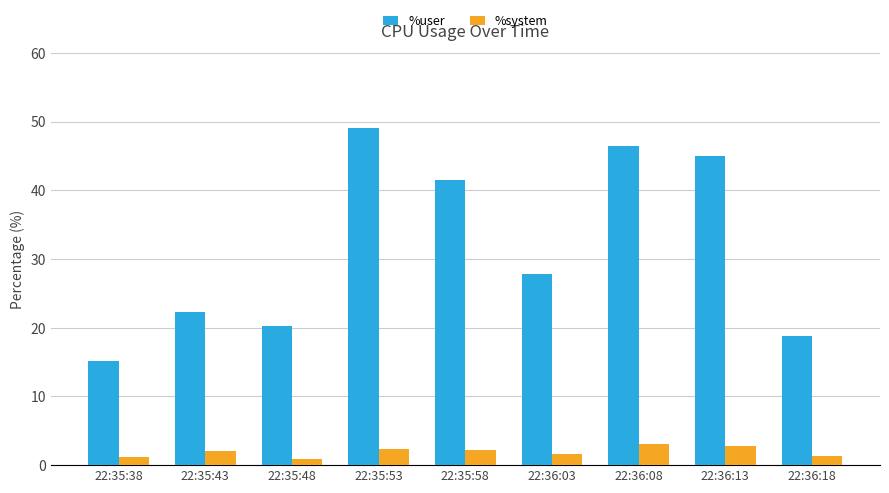

What is the total value across all series at 22:36:03?

29.4